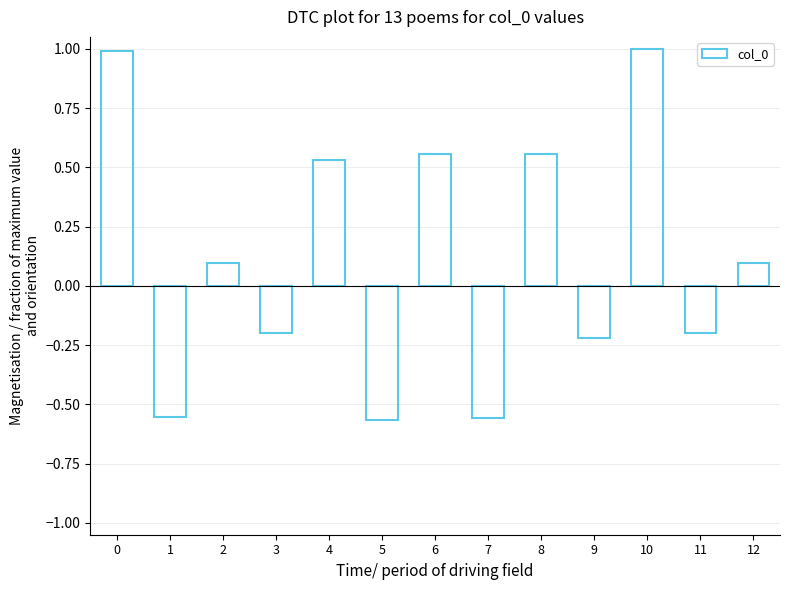

What is the value of the 3rd bar from the left?

0.1